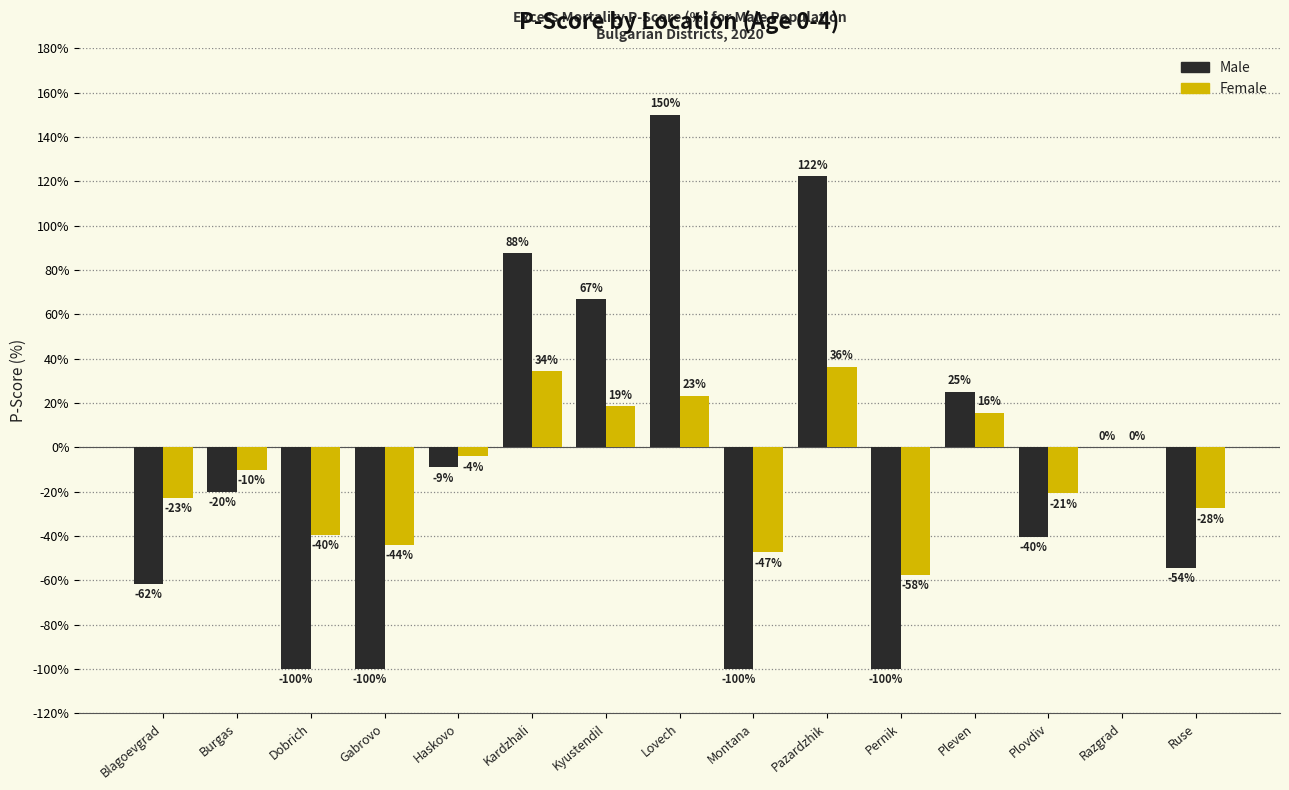

At which label does Female first exceed -10?

Haskovo